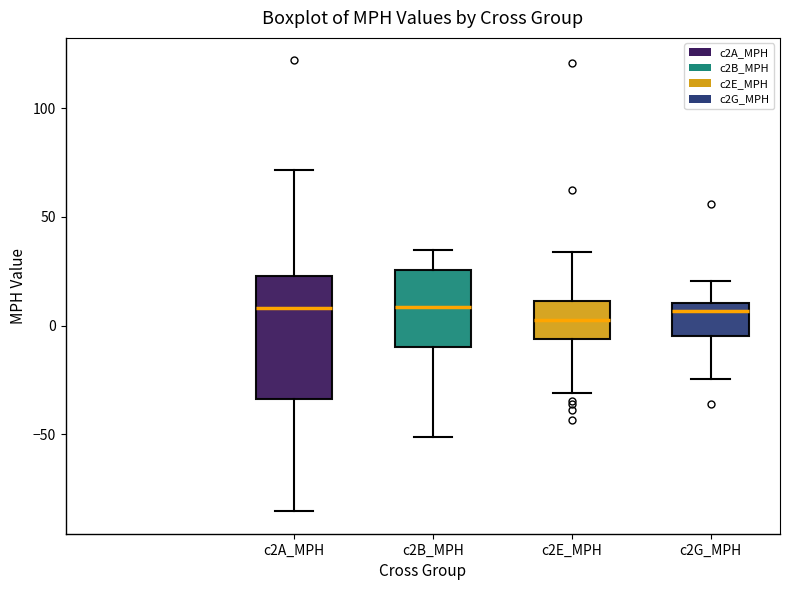

Which box is the tallest, from its lower edge to its upper edge?

c2A_MPH